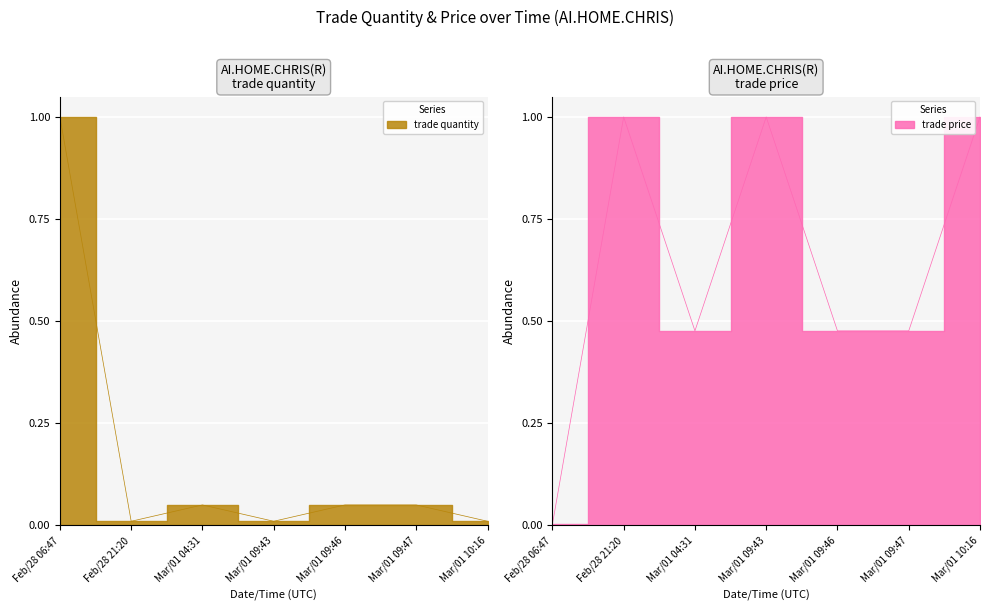

True or false: trade price and trade quantity cross at least once.

True